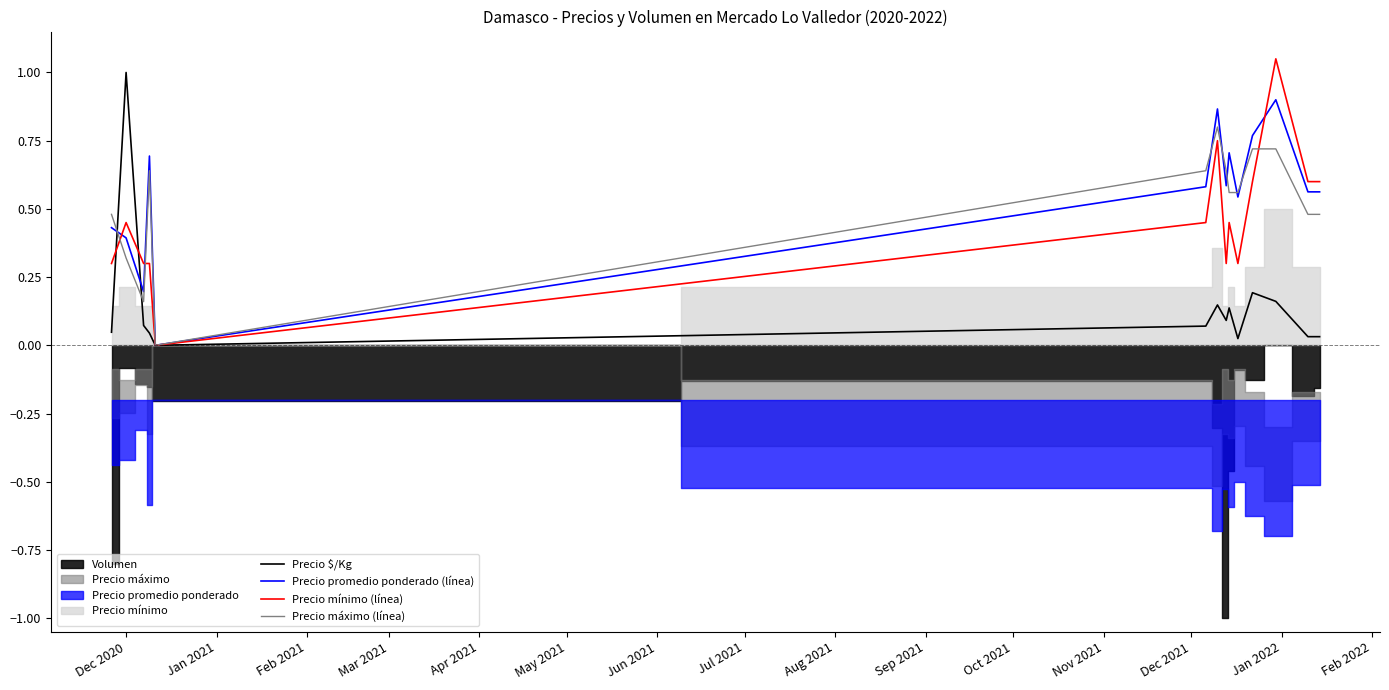

What is the maximum value for Precio $/Kg?

1.0